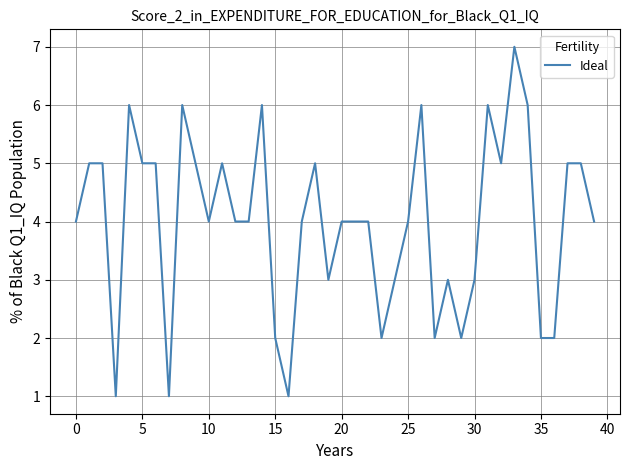

True or false: there are more than 1 points higher than both neighbors.

True